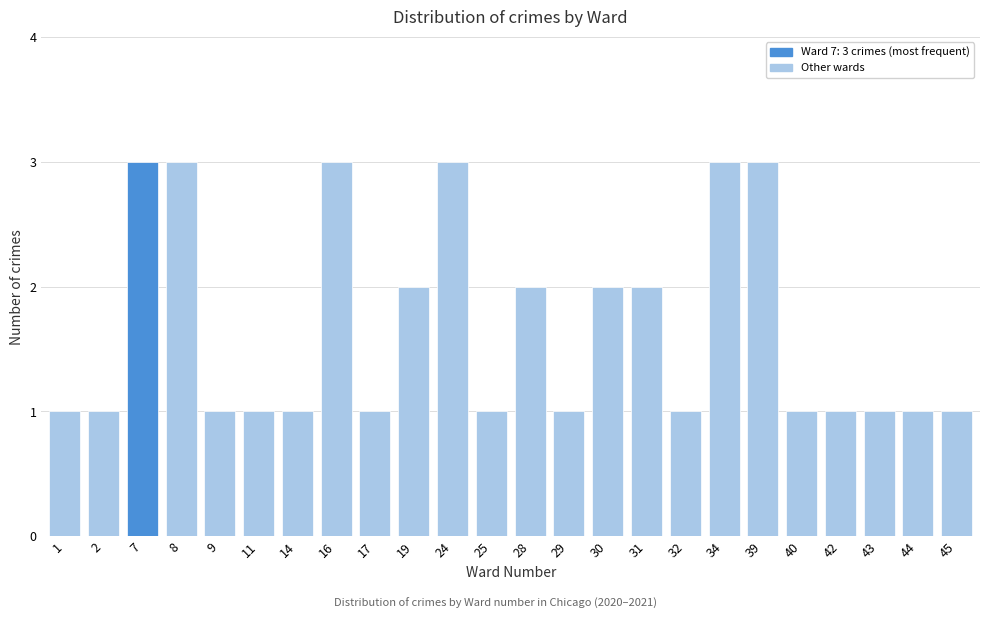

Reading left to right, transcribe all the data shown in this chart.

1	1	3	3	1	1	1	3	1	2	3	1	2	1	2	2	1	3	3	1	1	1	1	1